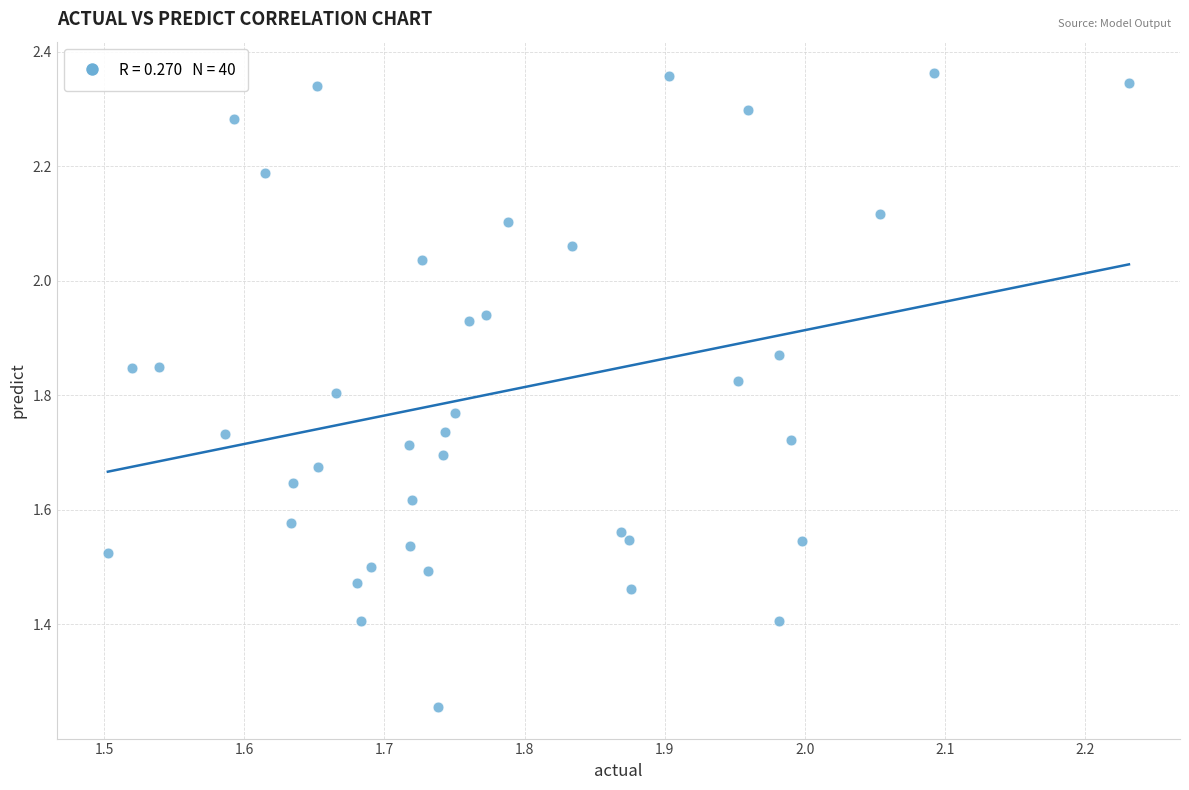

What is the range of Y values (max minus min)?

1.1